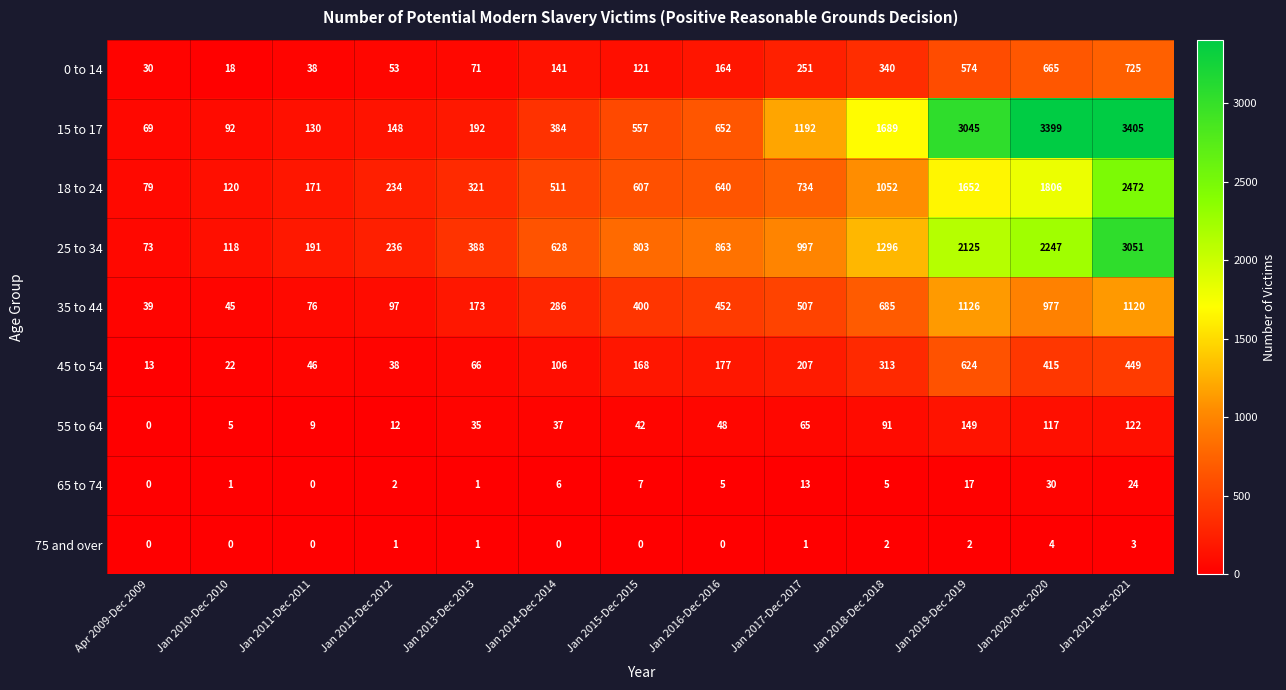

List the series in order of their peak value, lowest first.

75 and over, 65 to 74, 55 to 64, 45 to 54, 0 to 14, 35 to 44, 18 to 24, 25 to 34, 15 to 17